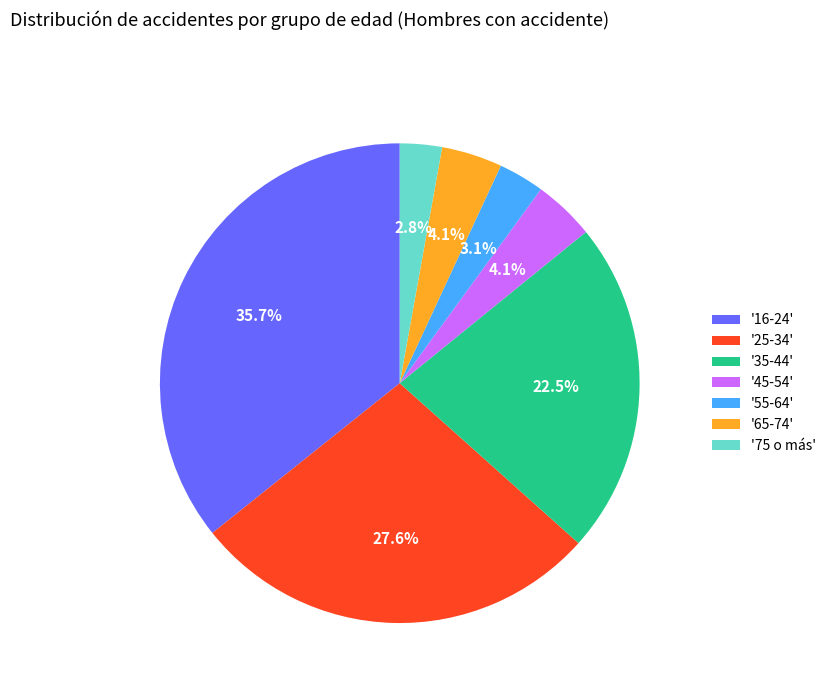

Count the number of slices in the pie.

7